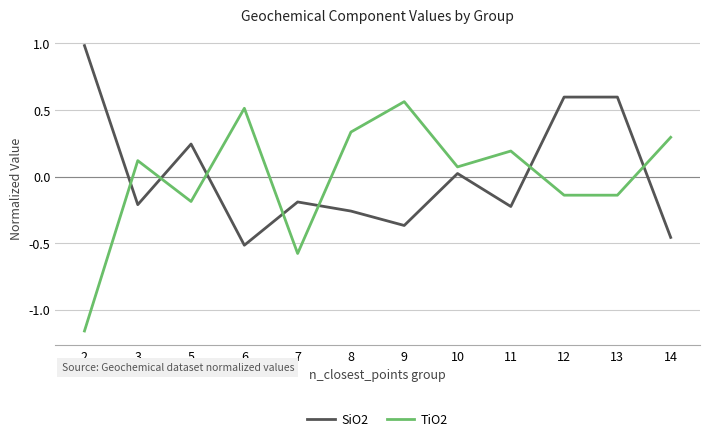

Is it true that TiO2 equals -0.3 at 5?

False